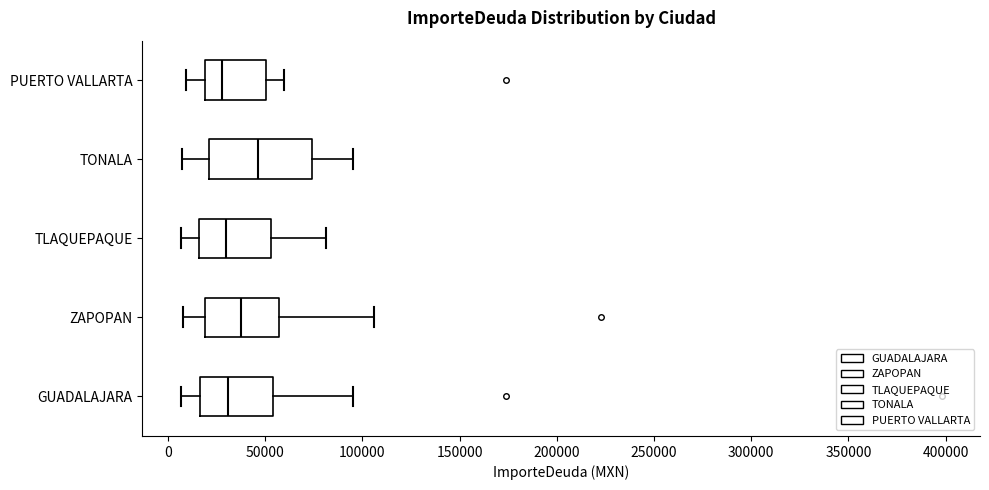

Reading bottom to top, read every box against the x-axis: the position of its median line, the range the box covers, and the ends of its whiskers. The values are not printed on the chart, so give them approximately, as read against the axis.

GUADALAJARA: median 30000, box 15000 to 55000, whiskers 5000 to 95000
ZAPOPAN: median 40000, box 20000 to 55000, whiskers 5000 to 105000
TLAQUEPAQUE: median 30000, box 15000 to 55000, whiskers 5000 to 80000
TONALA: median 45000, box 20000 to 75000, whiskers 5000 to 95000
PUERTO VALLARTA: median 30000, box 20000 to 50000, whiskers 10000 to 60000